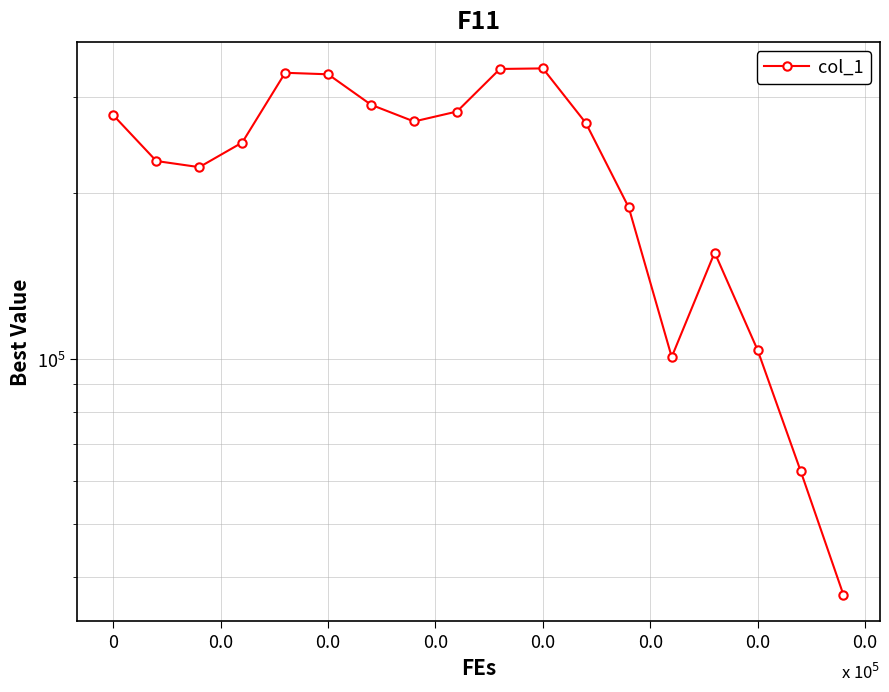

Which label corresponds to the smallest value in the chart?

17